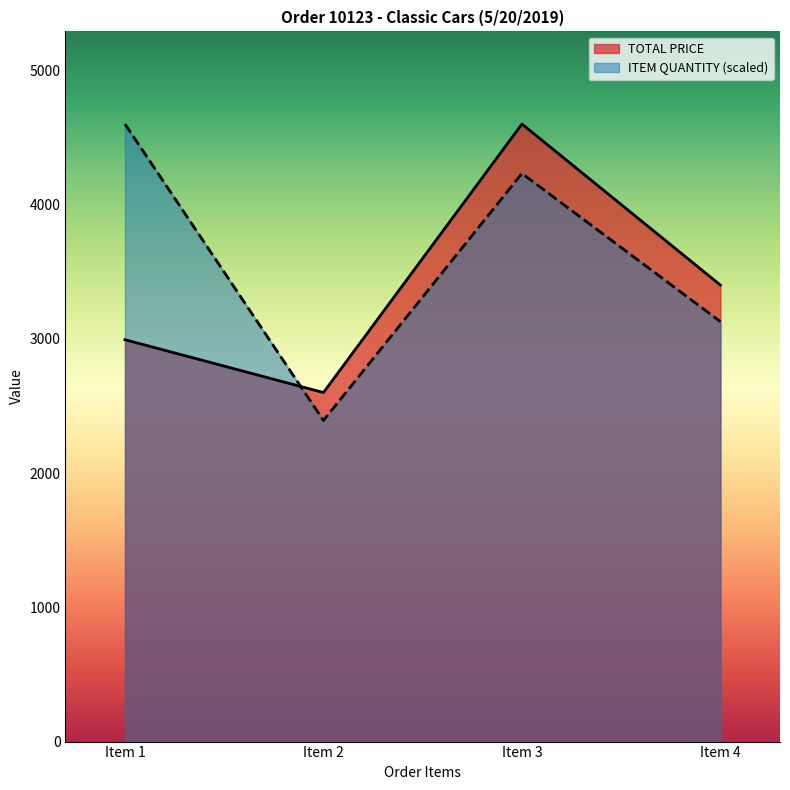

True or false: TOTAL PRICE has more than 2 points higher than both neighbors.

False